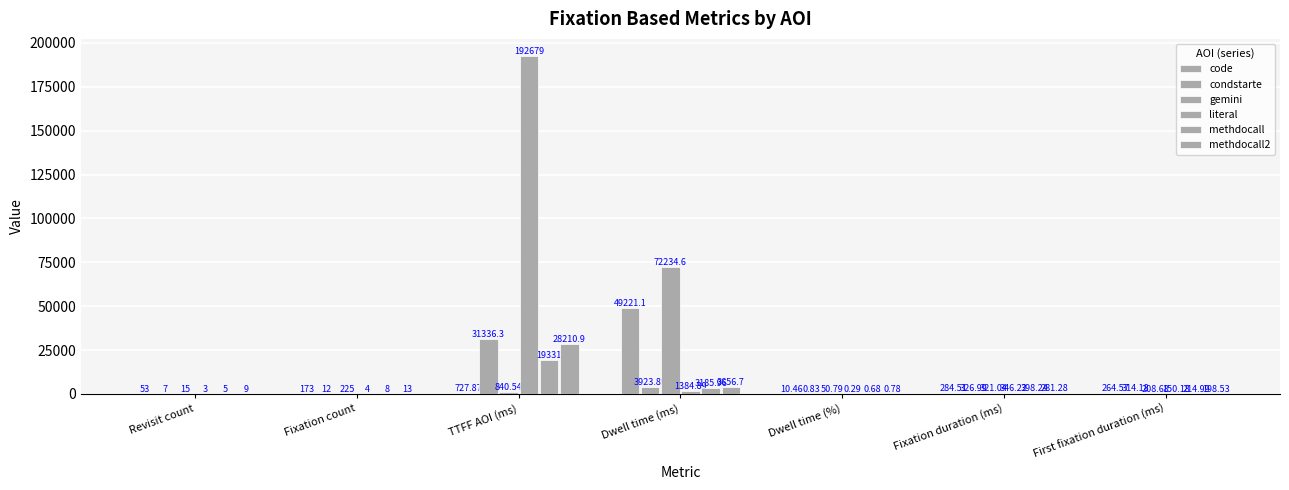

Are the bars horizontal?

No